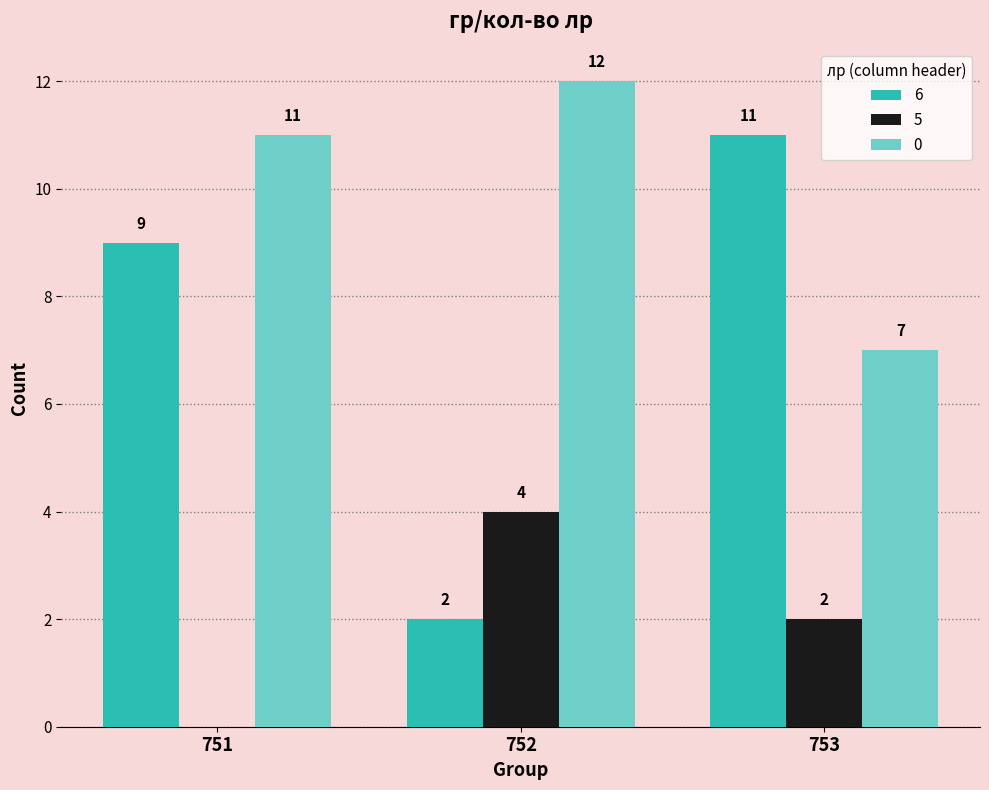

Is it true that 0 equals 5 at 753?

False